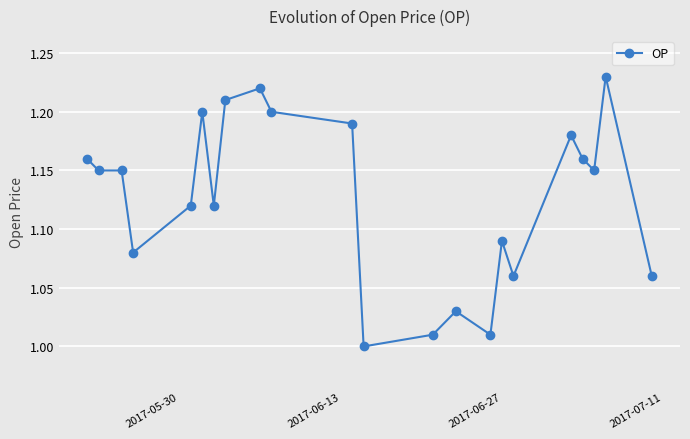

What is the sum of all values?

24.8